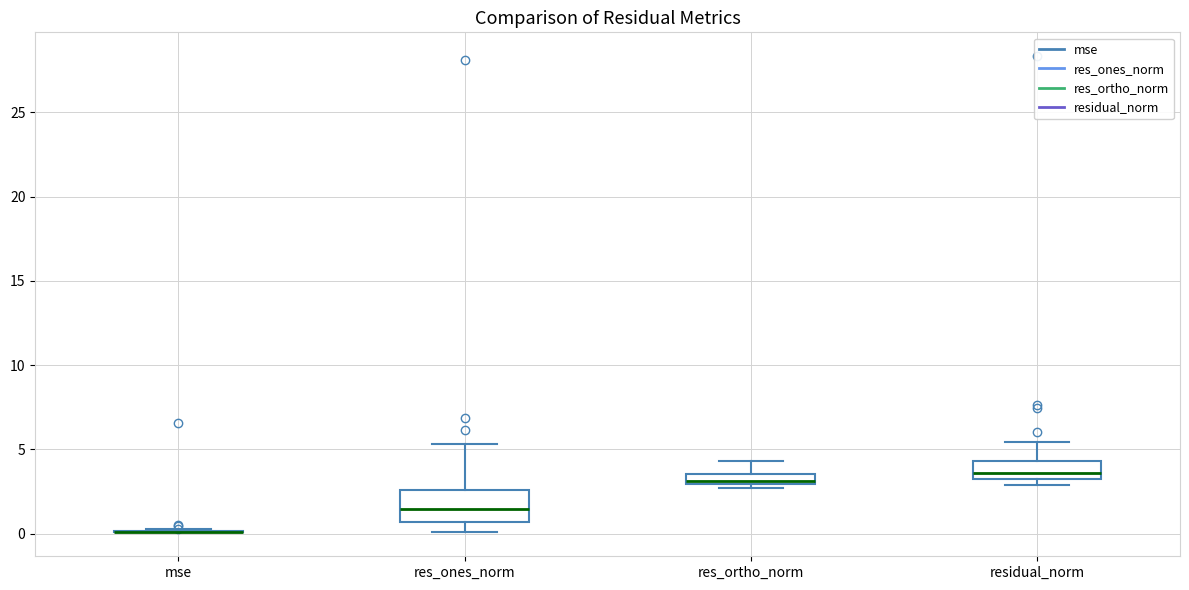

Where is the upper edge of the box for res_ortho_norm on the y-axis? The values are not printed on the chart, so give them approximately, as read against the axis.

3.5